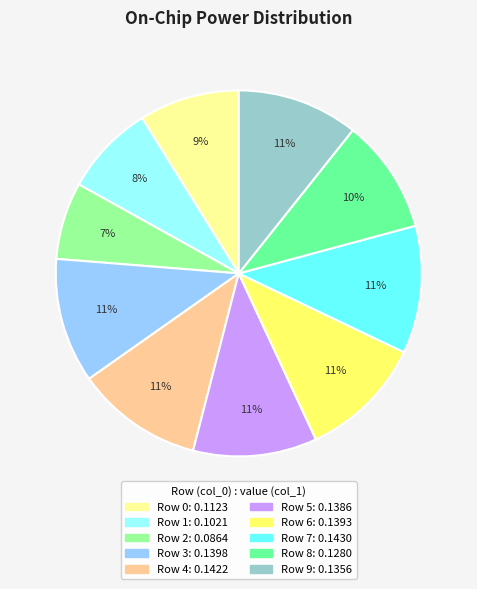

Which slice is the smallest?

Row 2